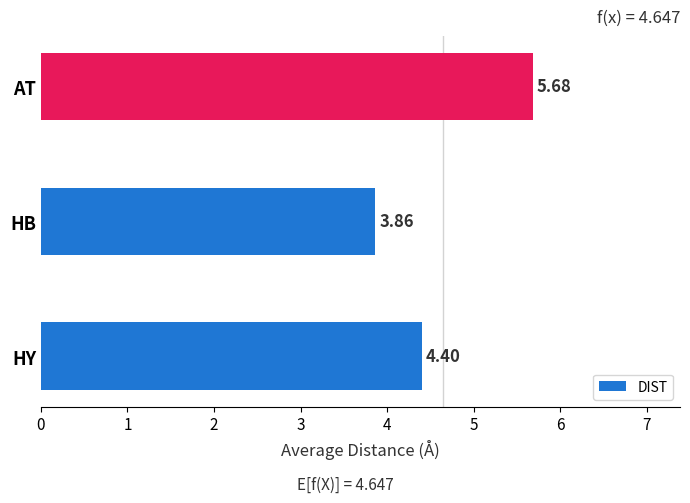

Rank the categories by value from highest to lowest.

AT, HY, HB